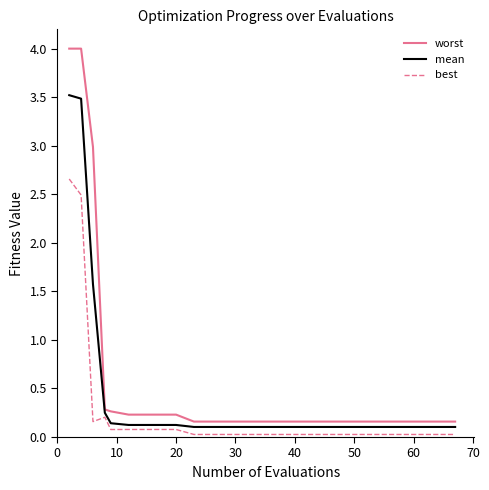

Which series has the largest total across all categories?

worst